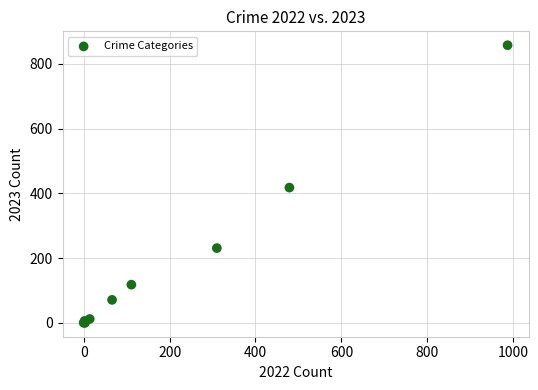

What Y value in the scatter plot is closest to 429?

418